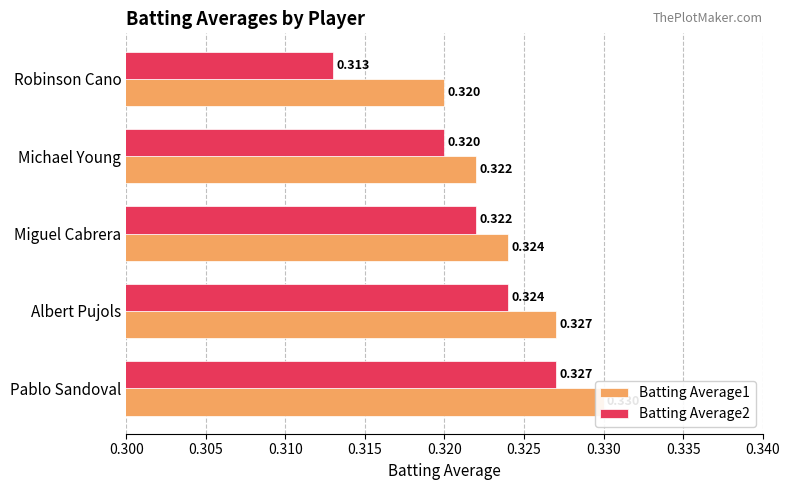

Which series has the widest spread of values?

Batting Average2